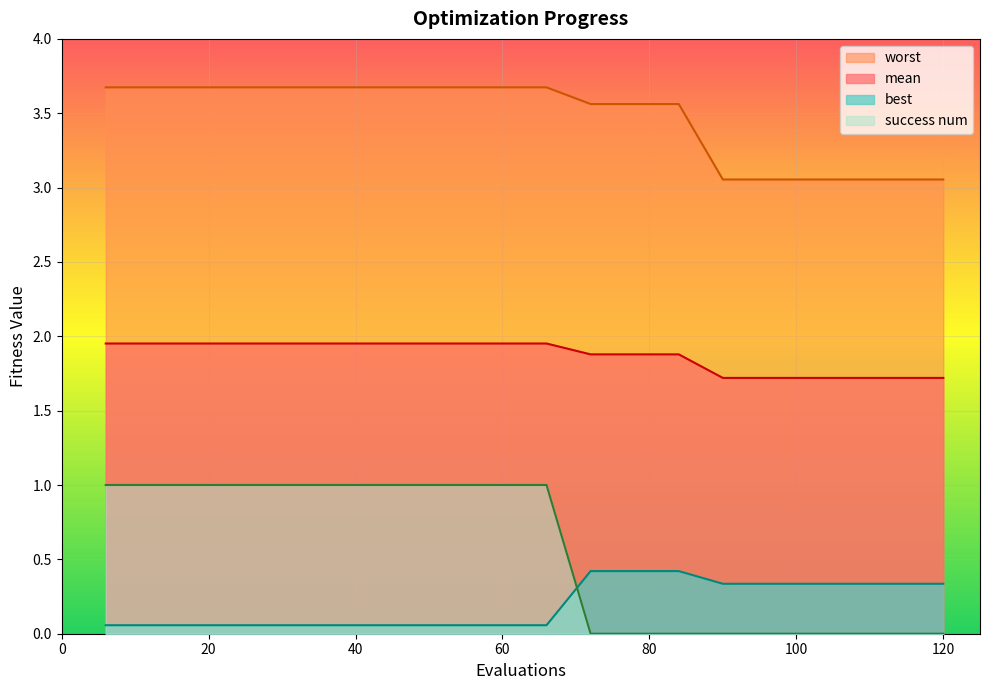

What is the greatest value displayed?

3.7